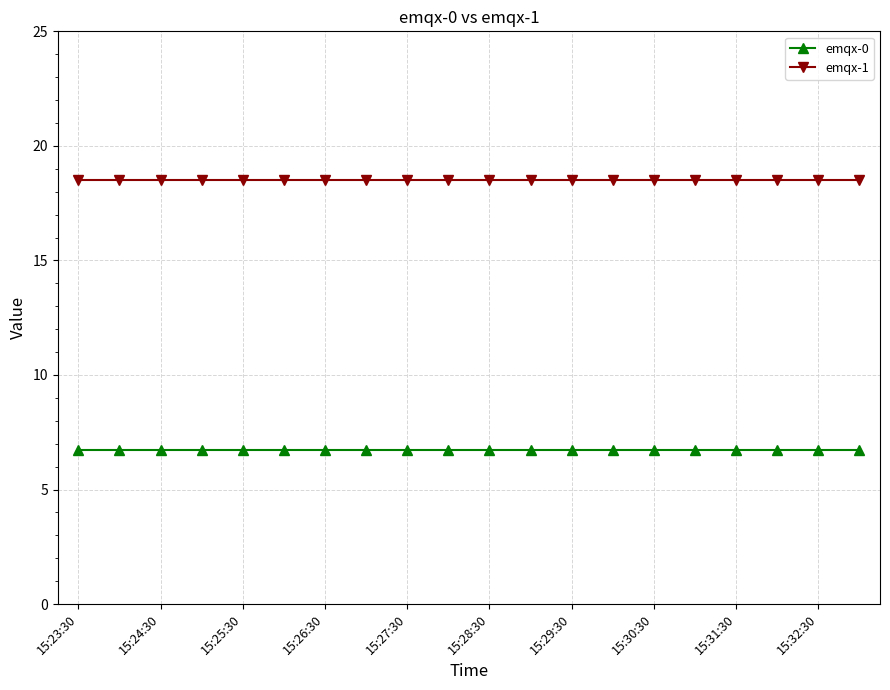

What is the value of the emqx-1 point at the 11th from the left?

18.5